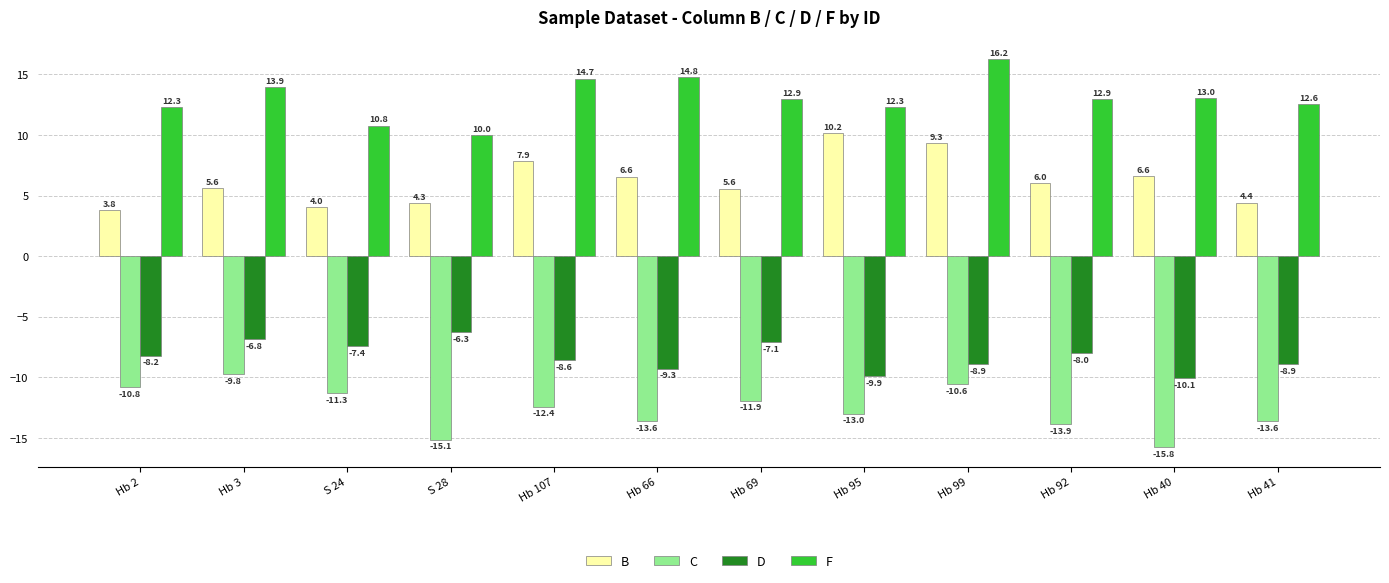

Where does the C series first go above -12?

Hb 2